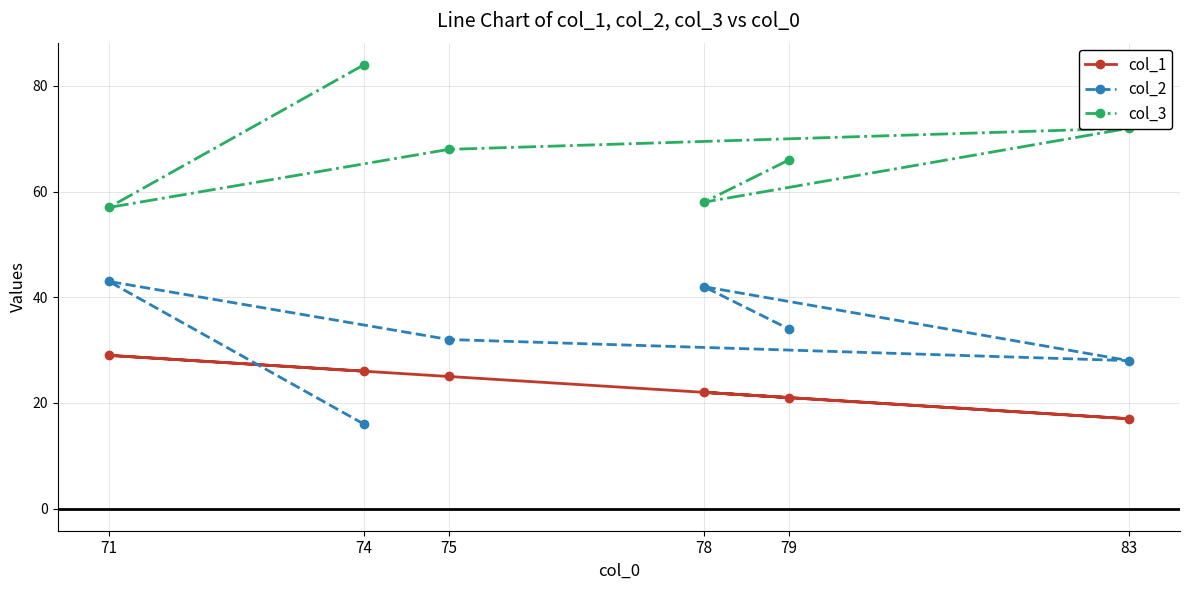

True or false: col_3 has a value of 98 at 71.

False